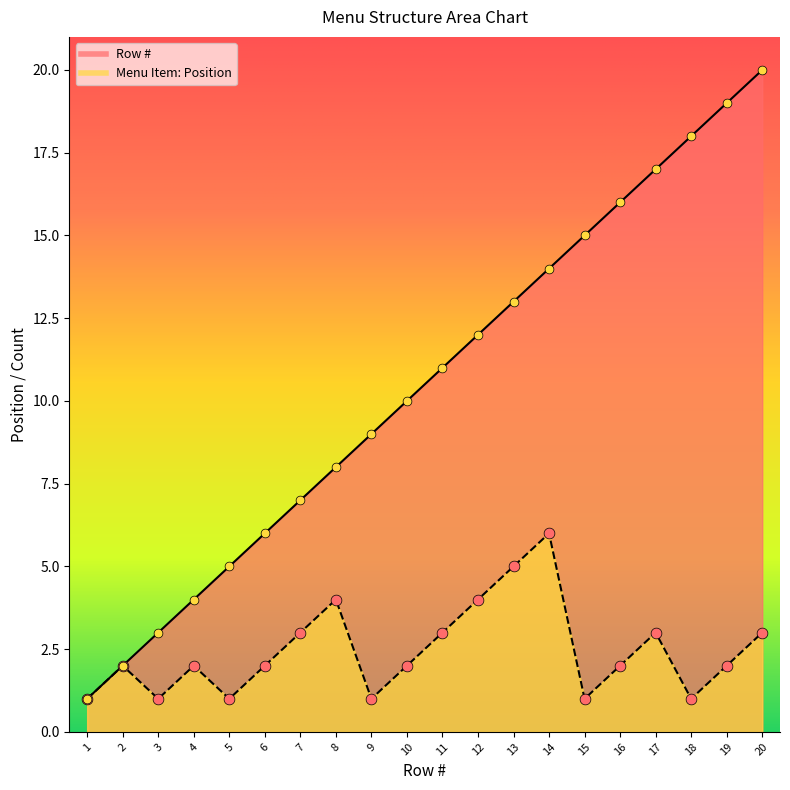

Which series has the widest spread of Y values?

Row #